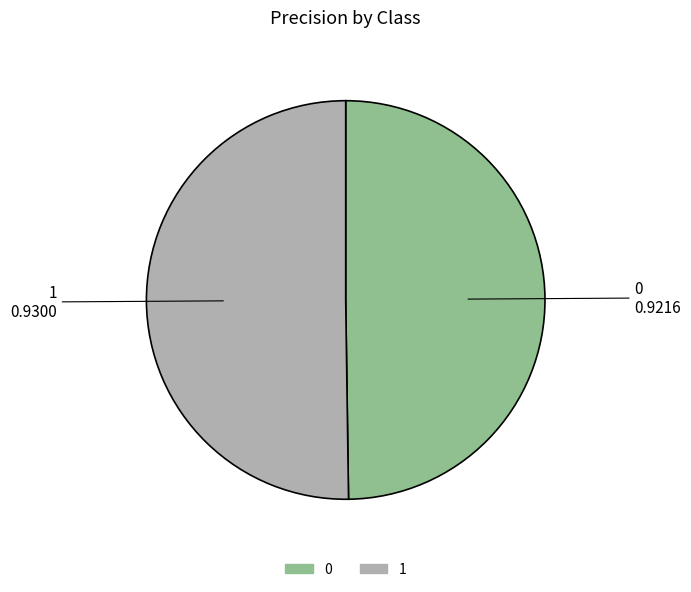

The 0 slice represents 50% of the pie. True or false?

True